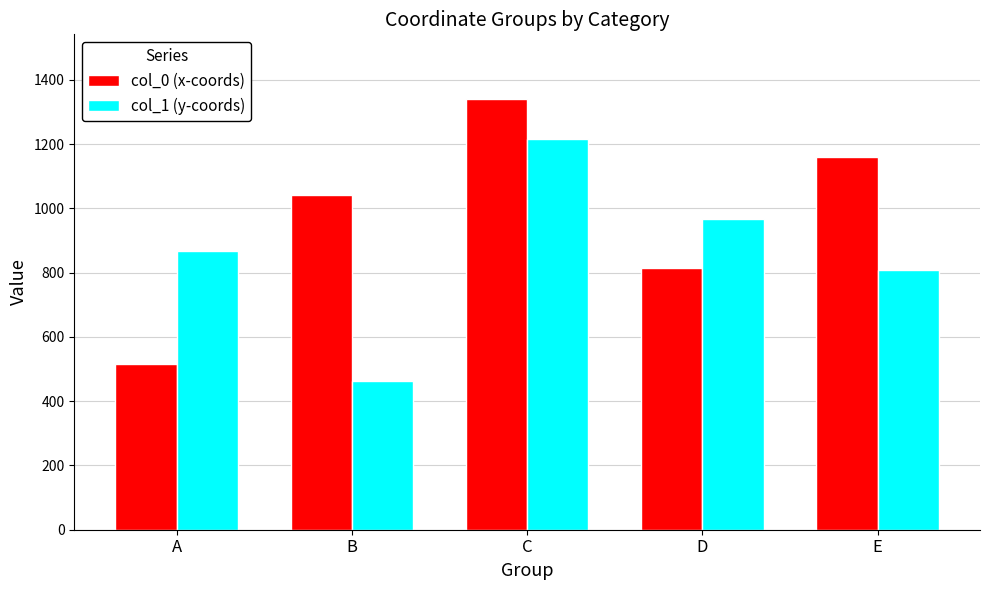

True or false: col_0 (x-coords) has a value of 1995 at E.

False